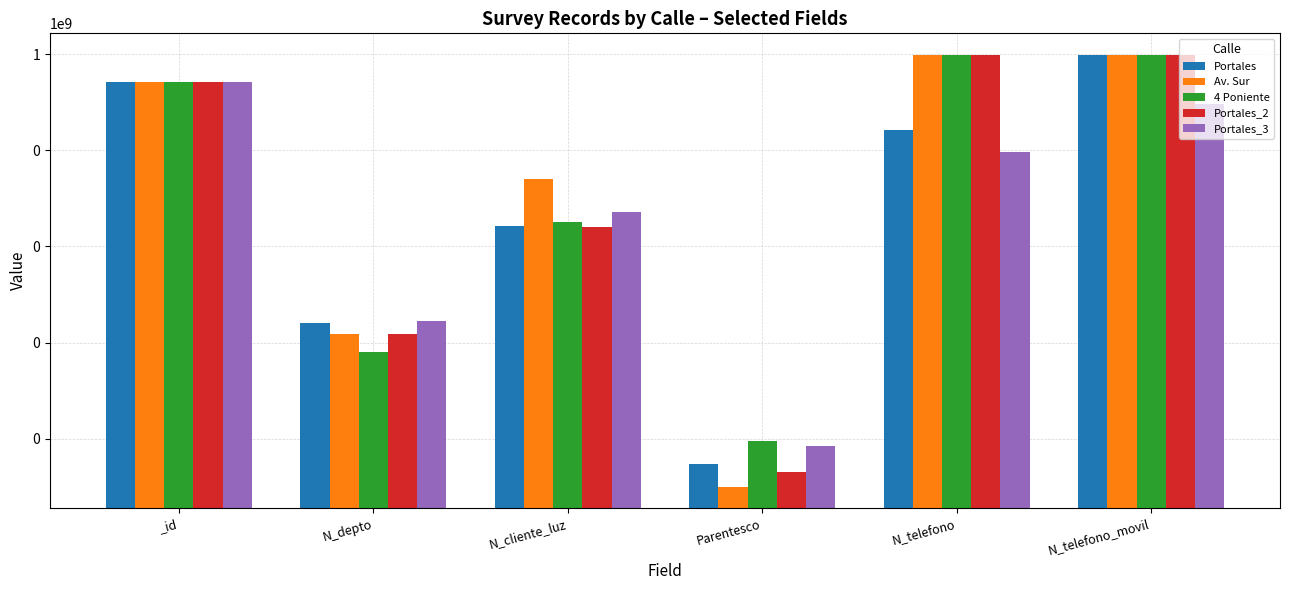

Reading left to right, what are all the values shown in this chart?

Portales: 264707010	2608	268734	3	26782635	967500475
Av. Sur: 264707462	1508	2586314	1	963258714	957412235
4 Poniente: 264708216	630	324732	9	964782014	974523233
Portales_2: 264708629	1523	258663	2	958714336	965423133
Portales_3: 264709089	2800	521566	7	9456798	94564654